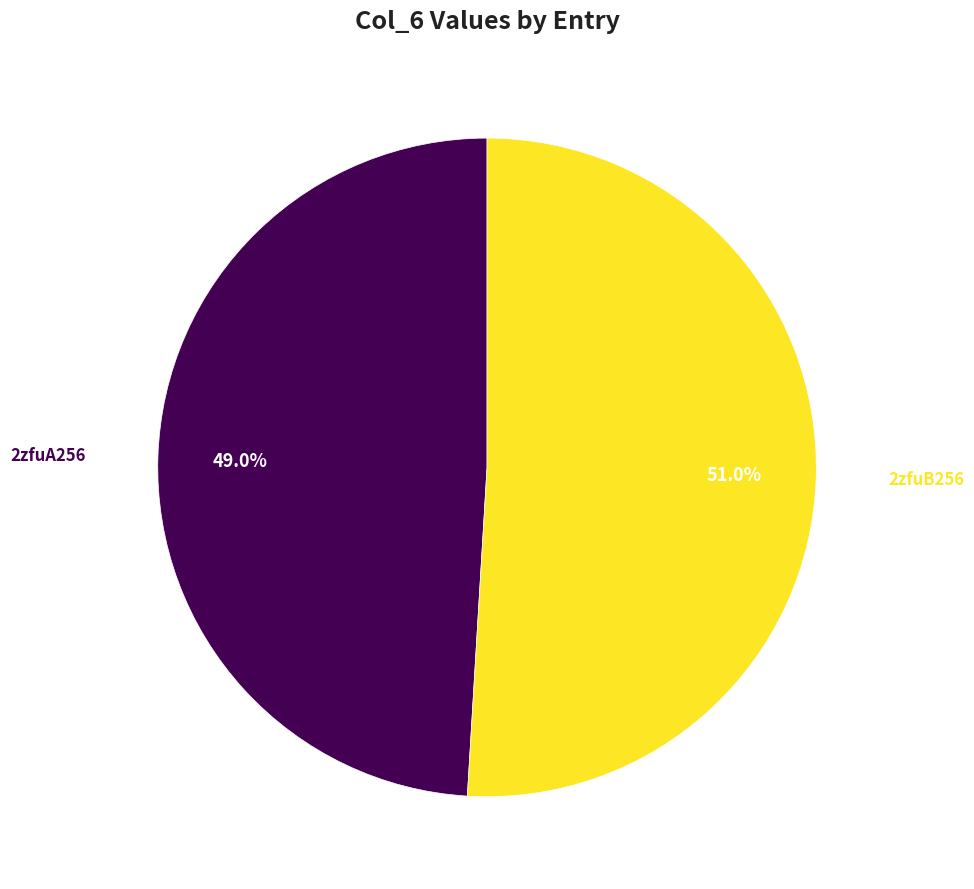

Is there any slice that represents more than half of the pie?

Yes